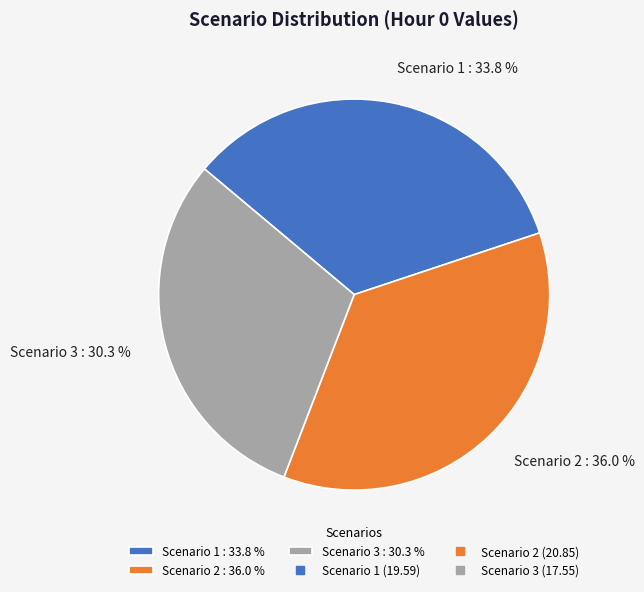

What percentage is the Scenario 1 slice, to the nearest percent?

34%